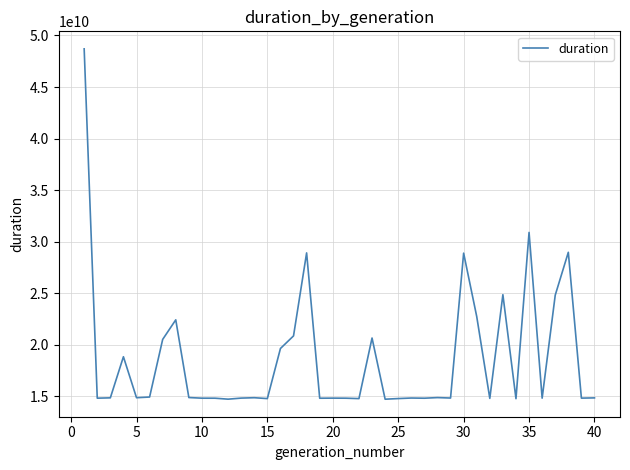

What is the maximum value shown in the chart?

48702234348